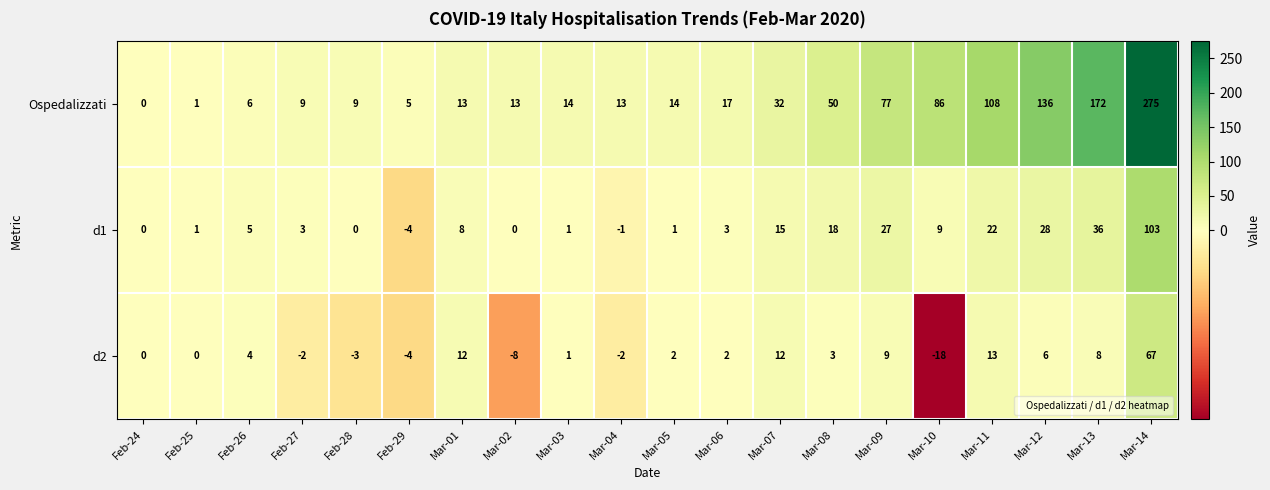

Rank the series by their maximum value, from highest to lowest.

Ospedalizzati, d1, d2